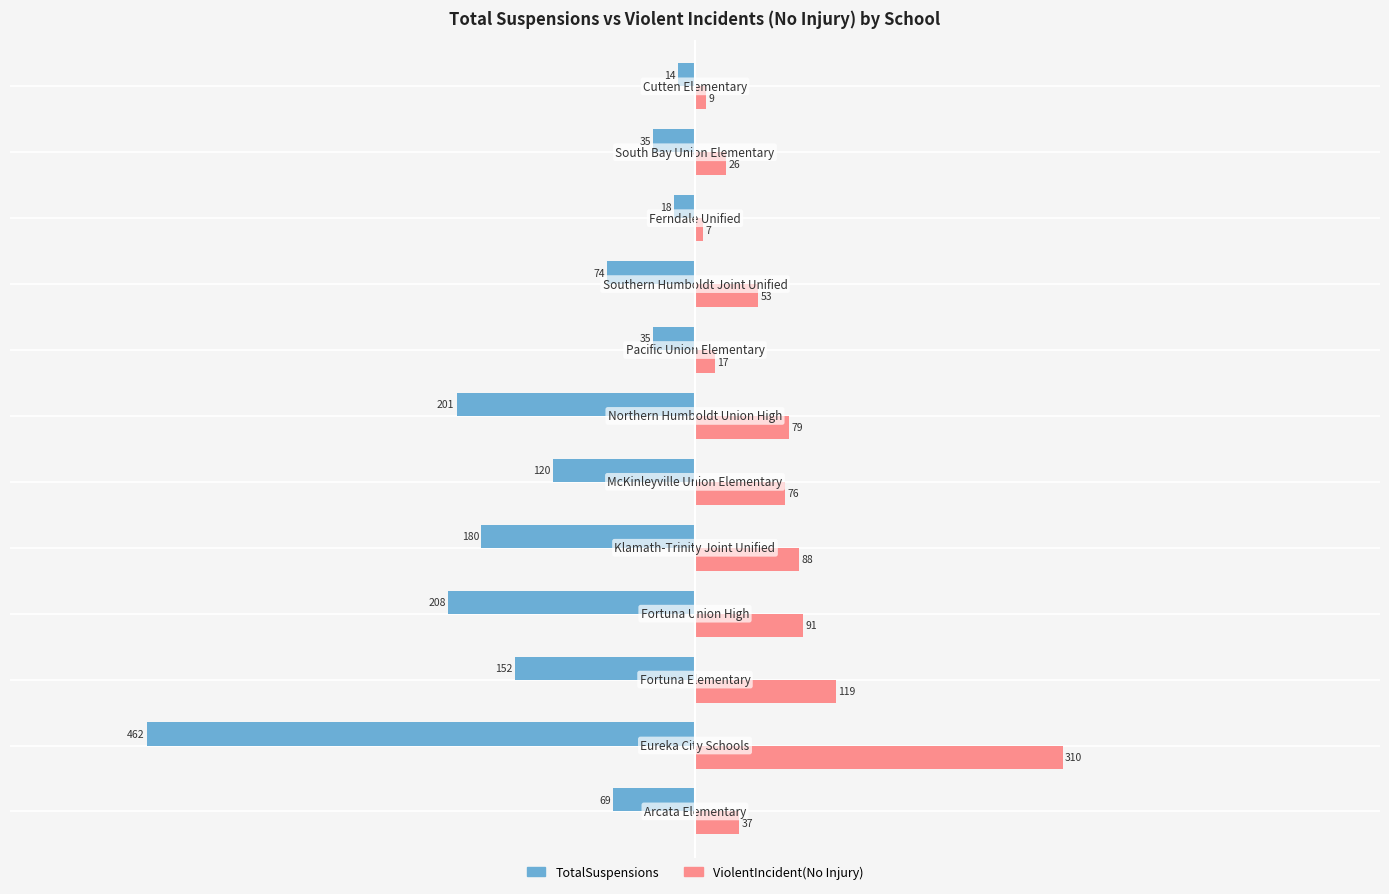

Rank the series by their average value, from lowest to highest.

TotalSuspensions, ViolentIncident(No Injury)